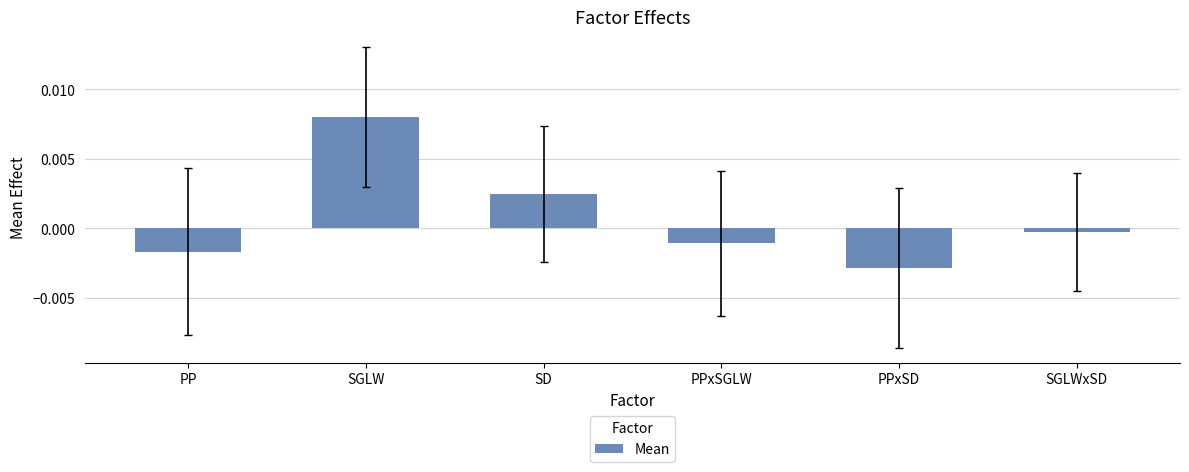

What is the label of the 4th bar from the left?

PPxSGLW